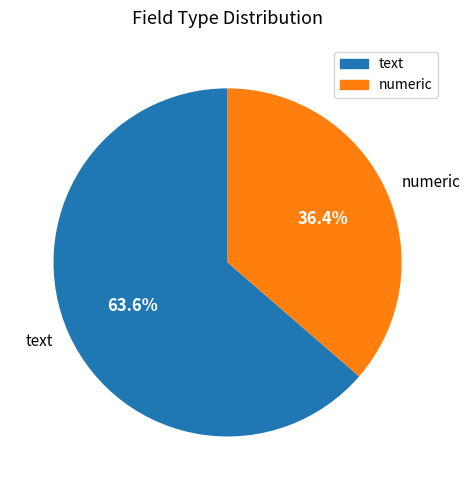

What is the majority slice?

text